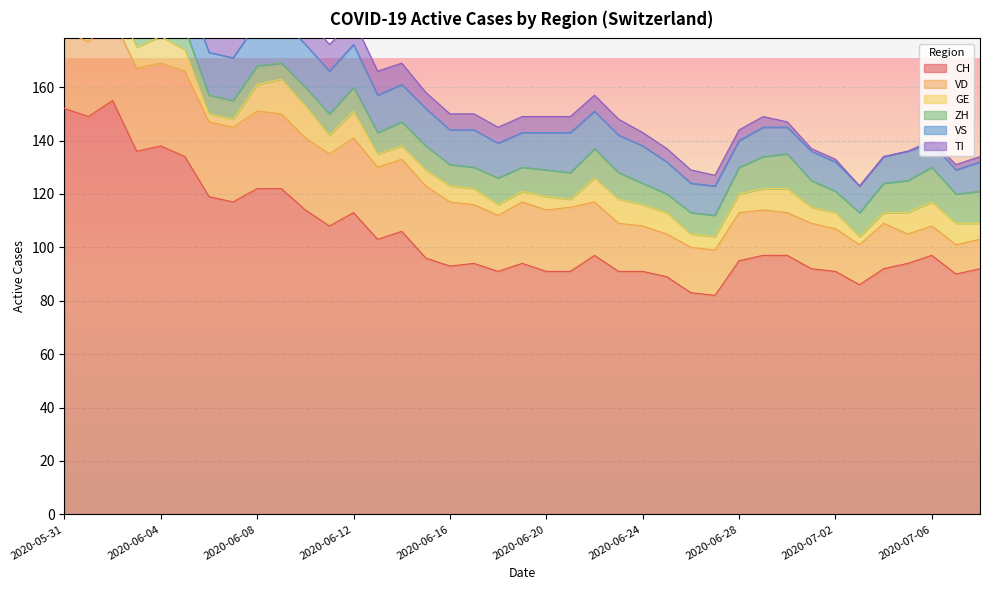

The CH series shows 119 at 2020-07-03. True or false?

False